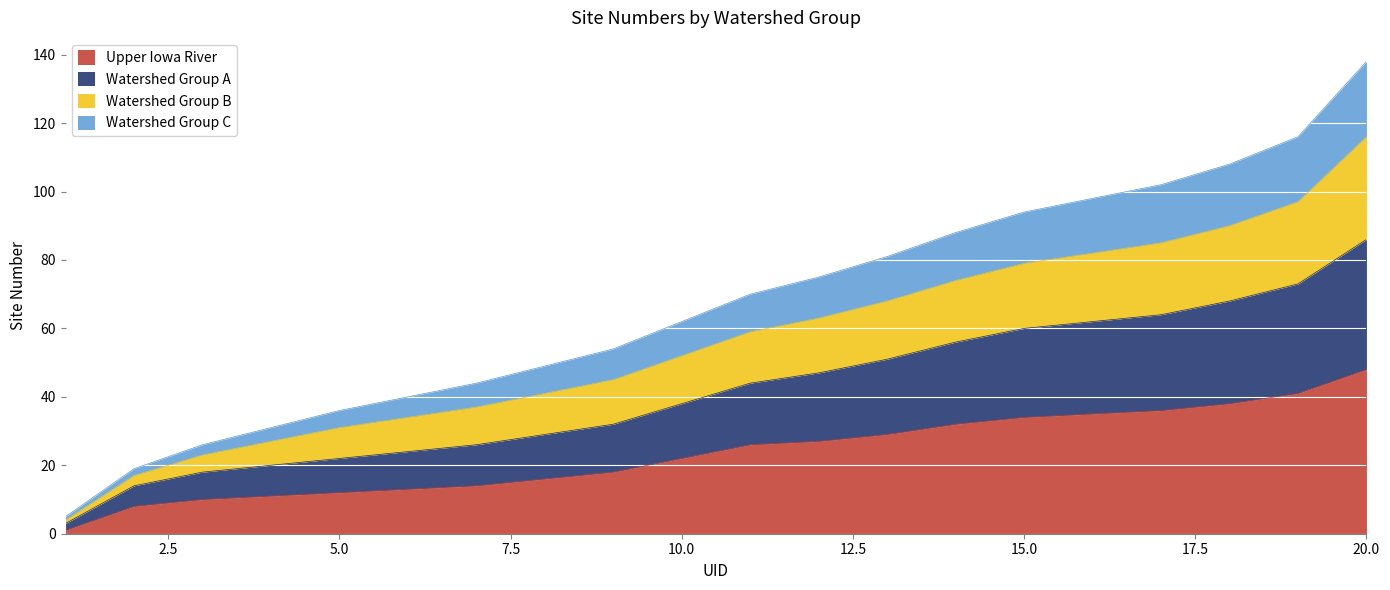

List the labels in order of Watershed Group B value, largest first.

20, 19, 18, 17, 16, 15, 14, 13, 12, 11, 10, 9, 8, 7, 6, 5, 4, 3, 2, 1